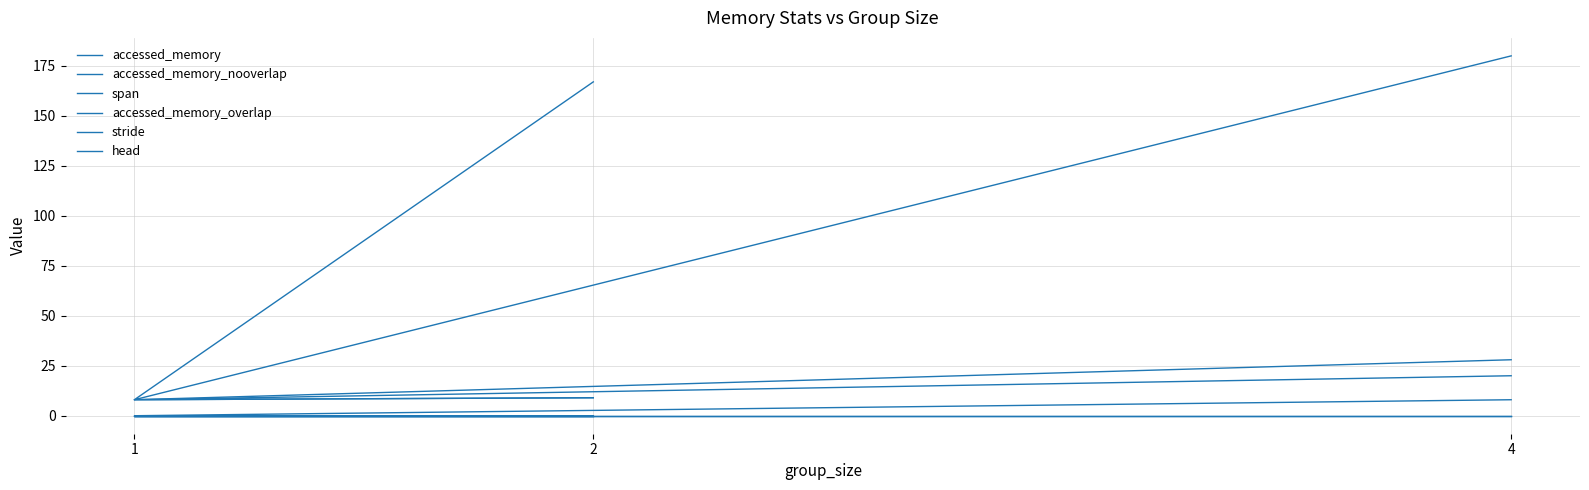

Rank the series by their maximum value, from highest to lowest.

accessed_memory_nooverlap, span, accessed_memory_overlap, accessed_memory, stride, head